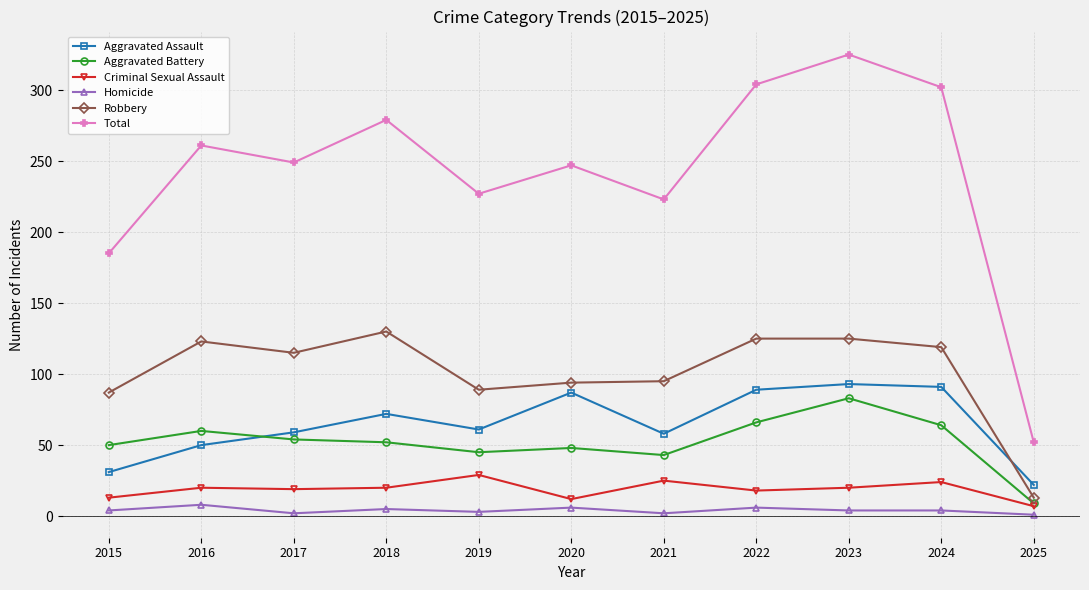

What is the difference between the Aggravated Battery values at 2017 and 2023?

29